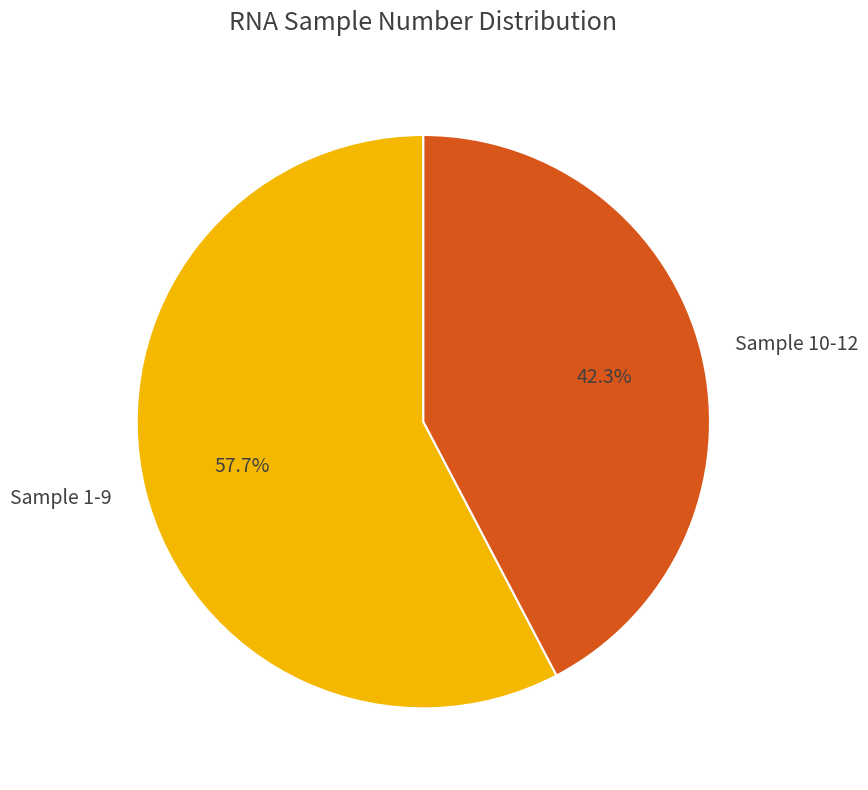

What is the smallest slice in the pie chart?

Sample 10-12